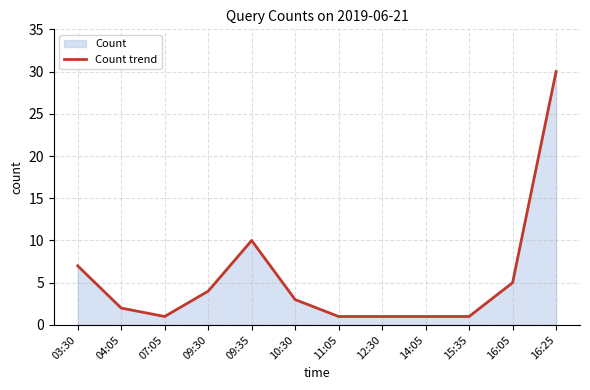

How many categories are shown in the chart?

12